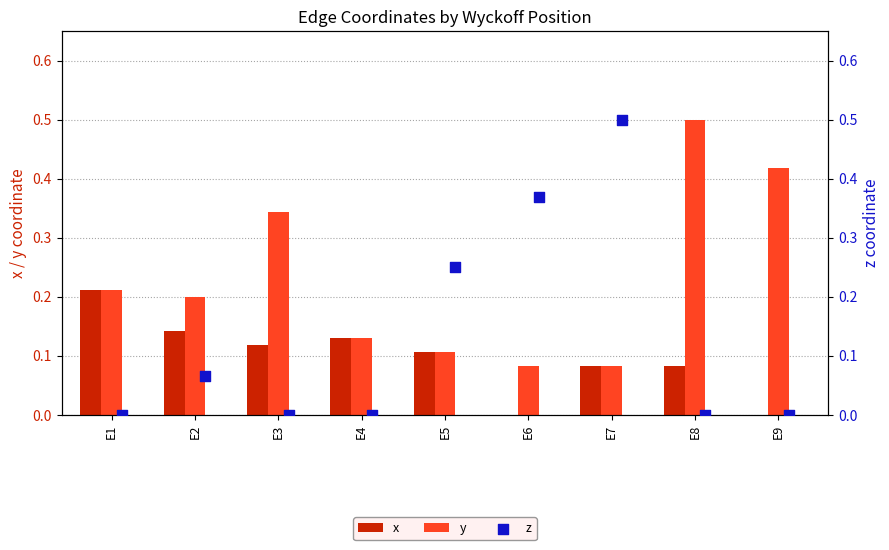

The value of x at E3 is 0.0. True or false?

False